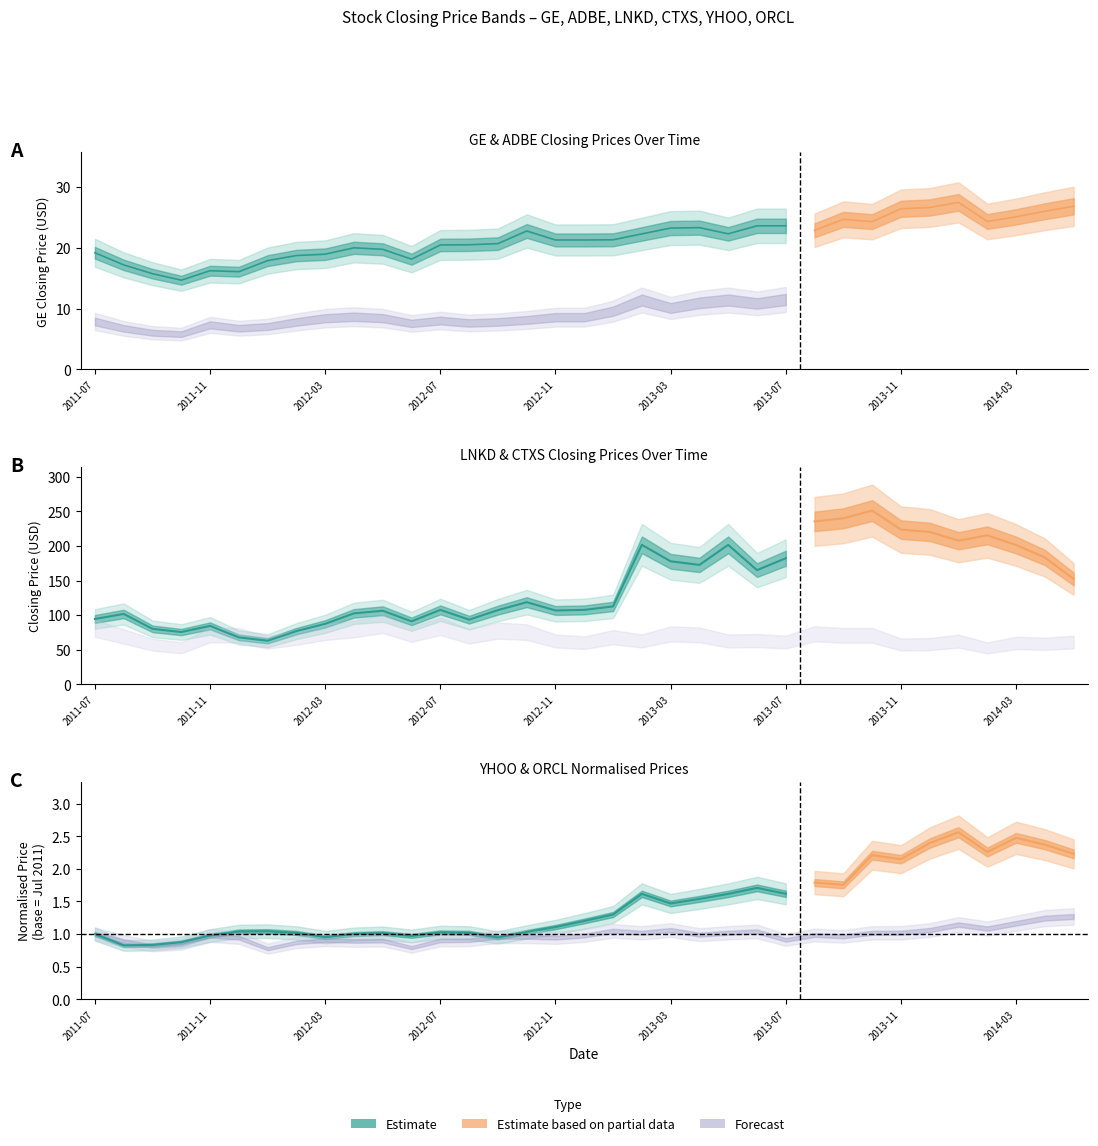

Which series has the widest spread of values?

LNKD